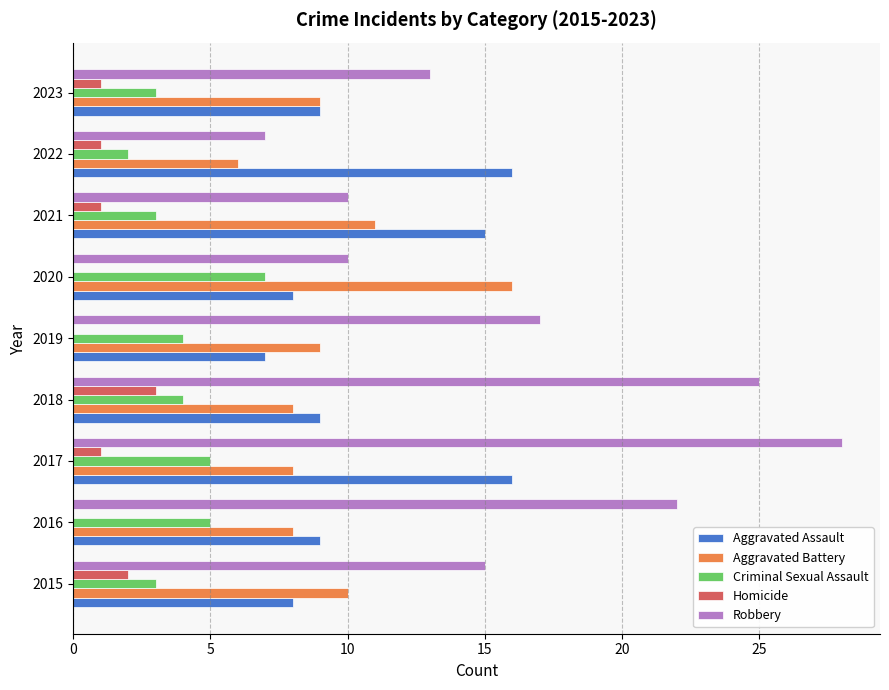

What is the maximum value shown in the chart?

28